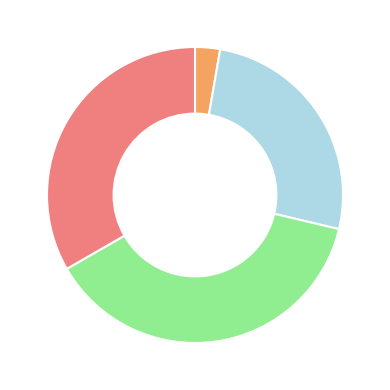

Is there a majority slice in this chart?

No